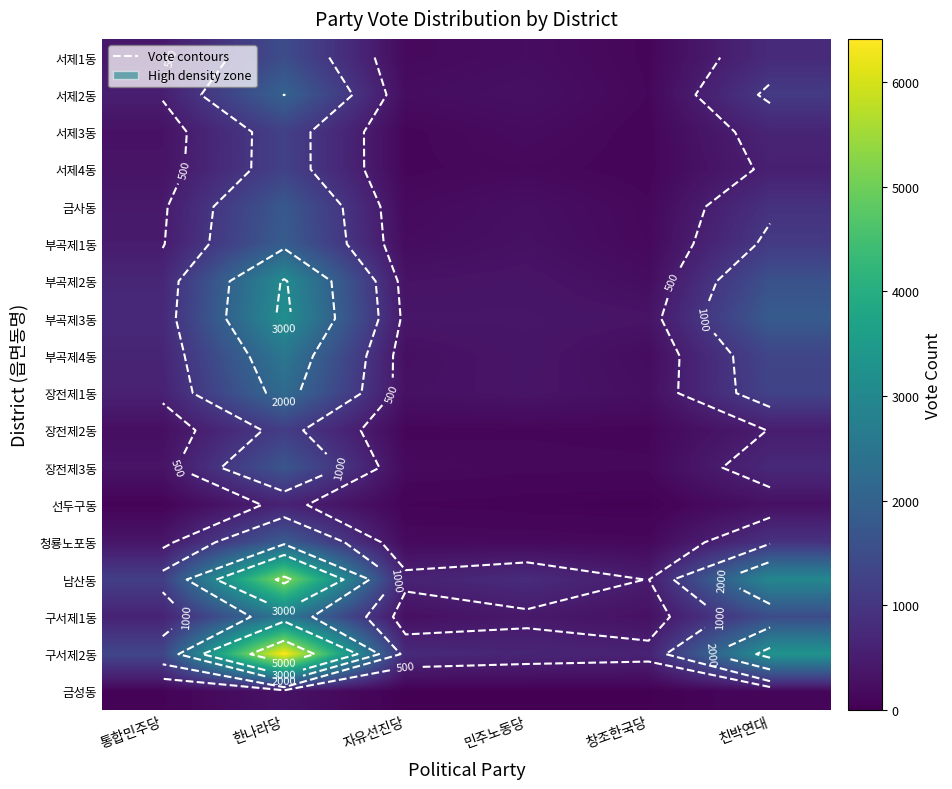

What is the total value across all series at 친박연대?

21532